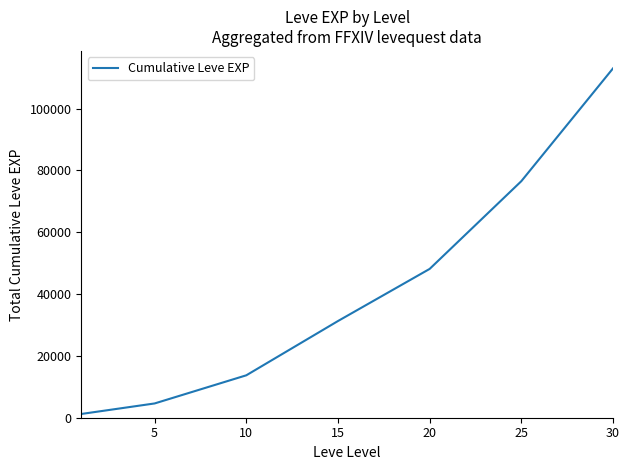

How many values are below 31288?

3